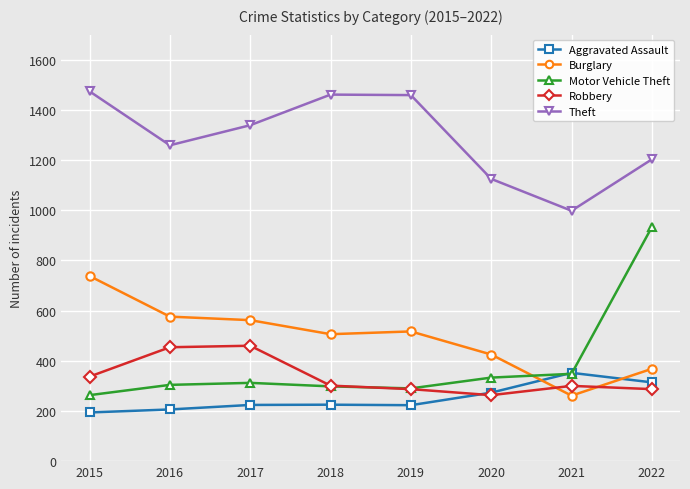

How many lines are shown in the chart?

5